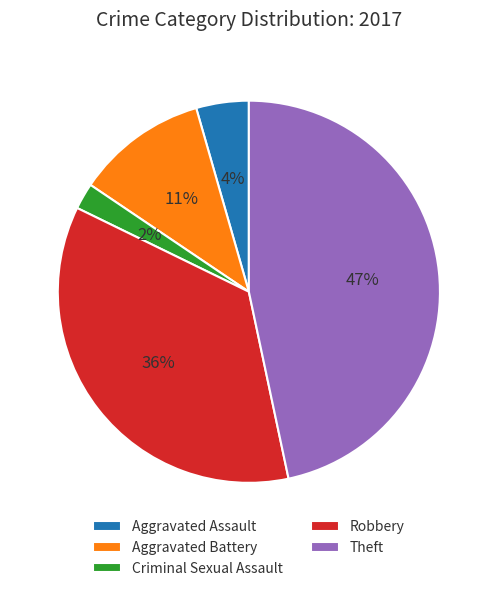

Is the sum of Criminal Sexual Assault and Theft greater than half?

No